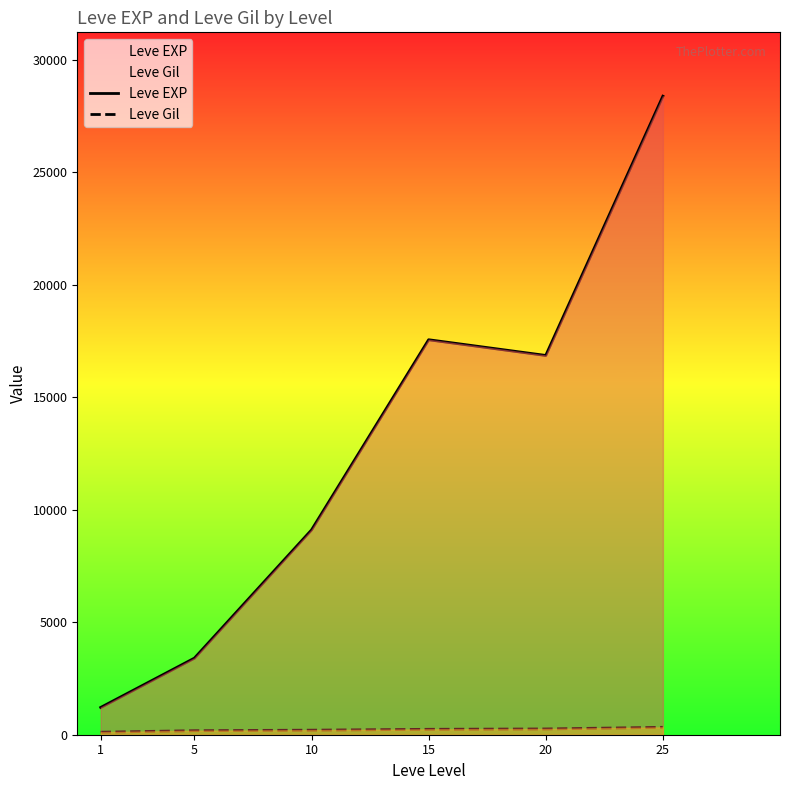

Which series changed the most between 1 and 5?

Leve EXP